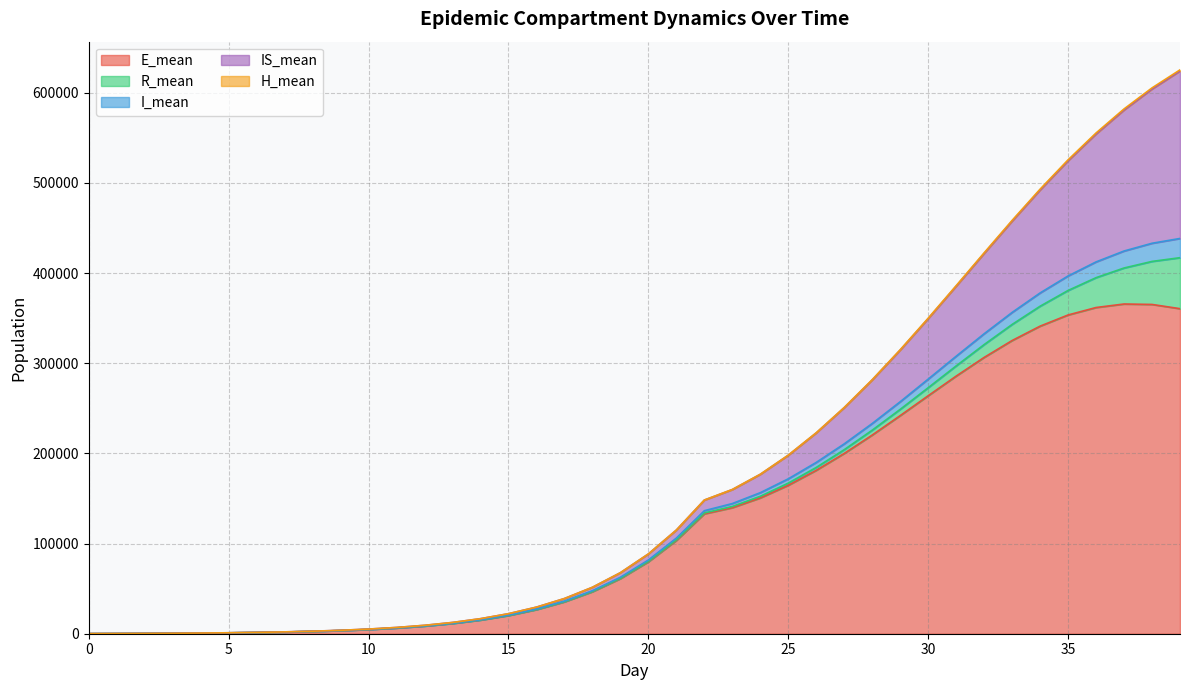

Reading left to right, what are all the values shown in this chart?

E_mean: 0=85.4	1=184.0	2=309.7	3=474.8	4=694.0	5=987.1	6=1377.5	7=1897.9	8=2588.8	9=3512.1	10=4738.3	11=6371.3	12=8532.2	13=11398.9	14=15189.1	15=20188.9	16=26767.7	17=35377.8	18=46603.9	19=61134.7	20=79780.6	21=103431.7	22=132942.5	23=139770.5	24=150602.1	25=164605.3	26=181216.4	27=199949.2	28=220346.4	29=241887.8	30=263936.7	31=285715.6	32=306428.4	33=325178.2	34=341108.3	35=353502.5	36=361779.9	37=365677.7	38=365179.9	39=360489.4
R_mean: 0=0.0	1=0.0	2=0.1	3=0.4	4=0.8	5=1.4	6=2.4	7=3.9	8=6.3	9=9.8	10=15.2	11=23.1	12=34.6	13=51.2	14=74.4	15=106.2	16=150.2	17=210.5	18=292.7	19=403.6	20=552.6	21=752.0	22=1017.7	23=1371.3	24=1837.8	25=2440.4	26=3205.9	27=4176.8	28=5404.4	29=6951.1	30=8890.9	31=11298.6	32=14250.6	33=17833.6	34=22120.2	35=27190.0	36=33106.9	37=39932.7	38=47728.6	39=56548.5
I_mean: 0=0.7	1=1.8	2=3.7	3=6.2	4=9.6	5=14.3	6=20.7	7=29.6	8=41.1	9=57.0	10=78.2	11=106.2	12=143.6	13=193.8	14=259.8	15=348.1	16=464.8	17=619.9	18=823.3	19=1090.0	20=1439.5	21=1893.5	22=2480.9	23=3227.9	24=3977.0	25=4750.1	26=5571.8	27=6453.1	28=7409.3	29=8443.9	30=9554.1	31=10743.4	32=12008.8	33=13334.3	34=14706.1	35=16092.7	36=17479.3	37=18834.0	38=20125.1	39=21325.1
IS_mean: 0=0.0	1=1.4	2=5.3	3=12.6	4=24.4	5=42.5	6=68.8	7=105.5	8=156.4	9=226.4	10=321.1	11=449.3	12=620.9	13=850.1	14=1156.9	15=1563.4	16=2106.2	17=2826.8	18=3782.7	19=5045.2	20=6712.0	21=8906.0	22=11780.2	23=15521.6	24=20369.8	25=26140.7	26=32739.2	27=40136.7	28=48313.2	29=57291.4	30=67065.8	31=77652.1	32=89045.5	33=101223.3	34=114143.9	35=127712.2	36=141834.0	37=156342.9	38=171042.0	39=185686.4
H_mean: 0=0.0	1=0.0	2=0.0	3=0.0	4=0.0	5=0.0	6=0.0	7=0.0	8=0.1	9=0.2	10=0.4	11=0.7	12=1.2	13=2.0	14=3.0	15=4.6	16=7.0	17=10.2	18=14.7	19=20.6	20=28.7	21=39.5	22=54.0	23=73.0	24=97.9	25=130.0	26=172.5	27=226.4	28=294.6	29=378.1	30=478.2	31=592.6	32=717.0	33=844.3	34=967.2	35=1078.1	36=1168.3	37=1235.2	38=1280.1	39=1307.2